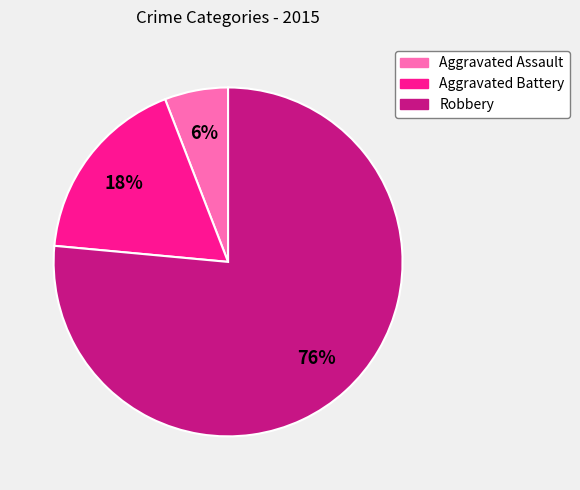

To the nearest percent, what is the combined percentage of Aggravated Battery and Aggravated Assault?

24%